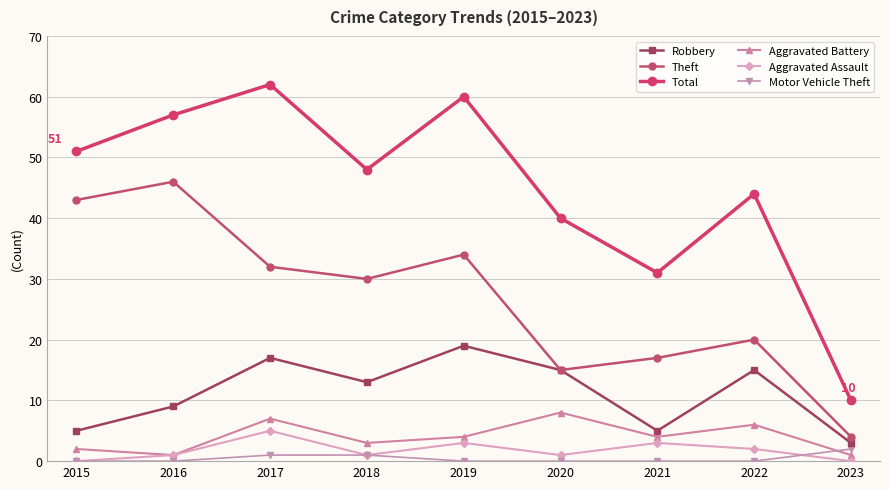

At which category does Robbery reach its first local valley?

2018